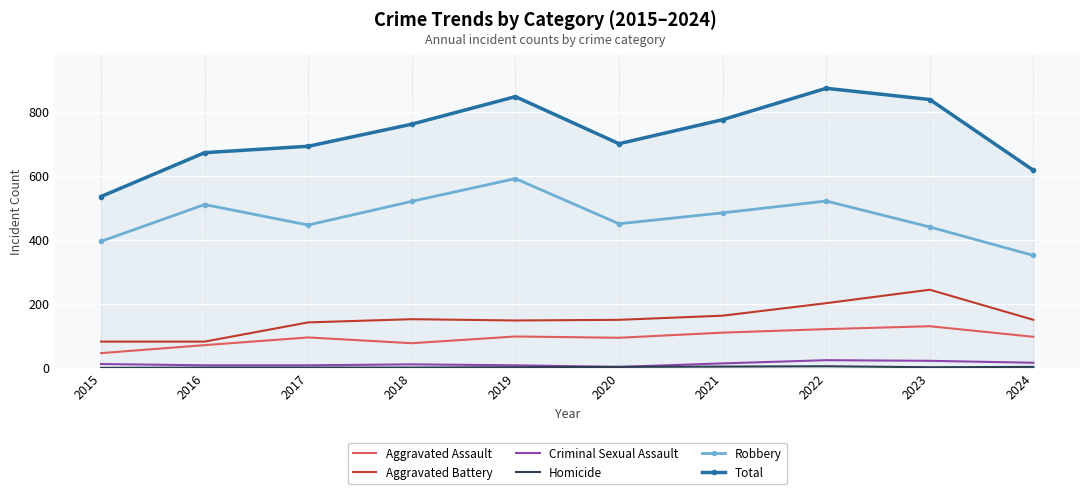

True or false: Total and Aggravated Battery intersect in this chart.

False